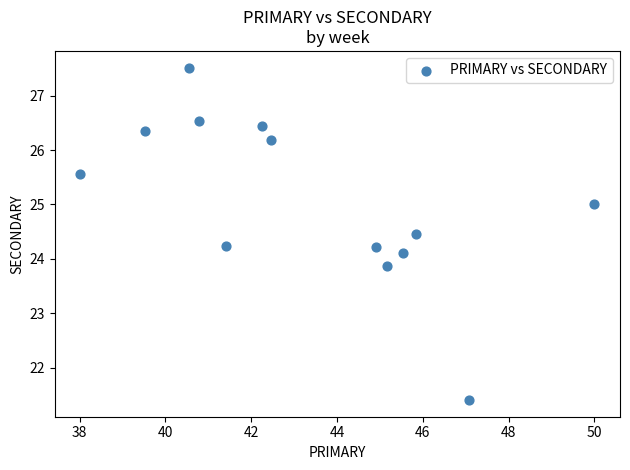

What is the range of Y values (max minus min)?

6.1